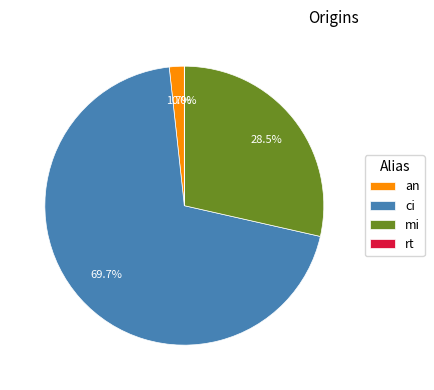

Does ci represent more than half of the total?

Yes